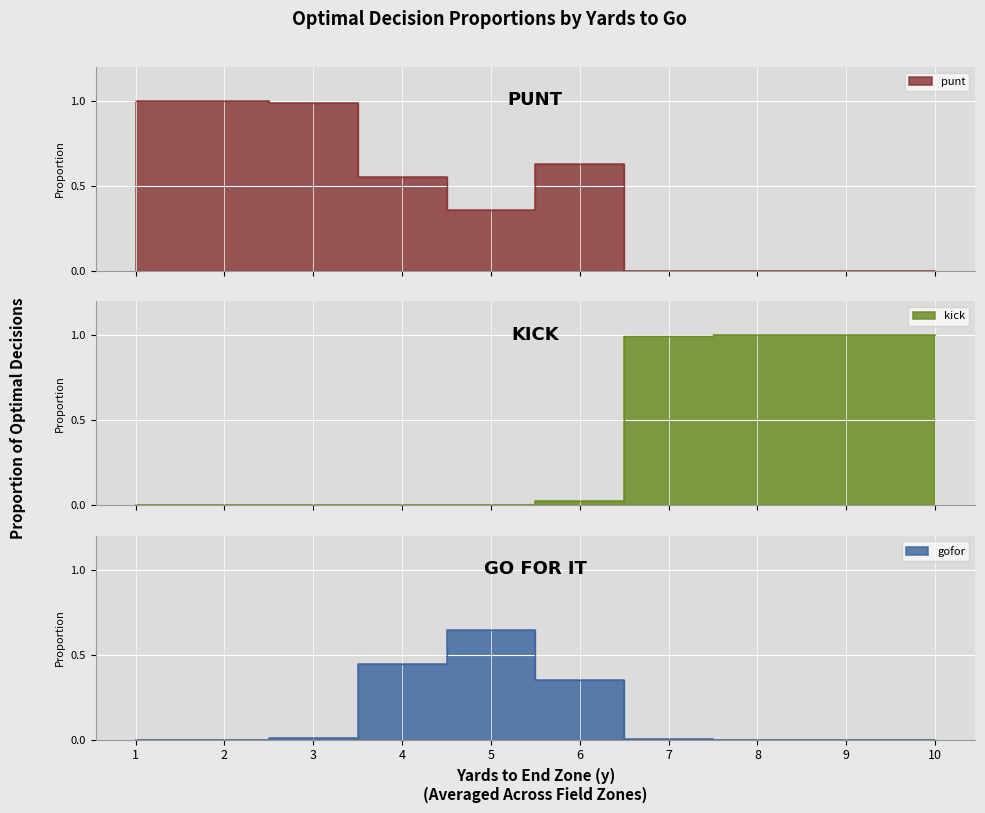

The value of gofor at 4 is 0.2. True or false?

False